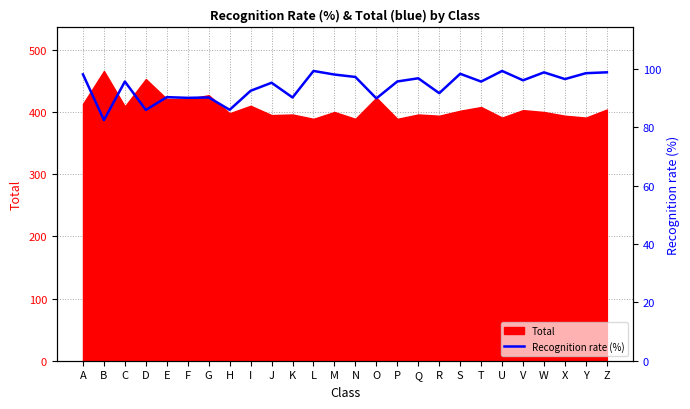

Which category has the highest value across all series?

L